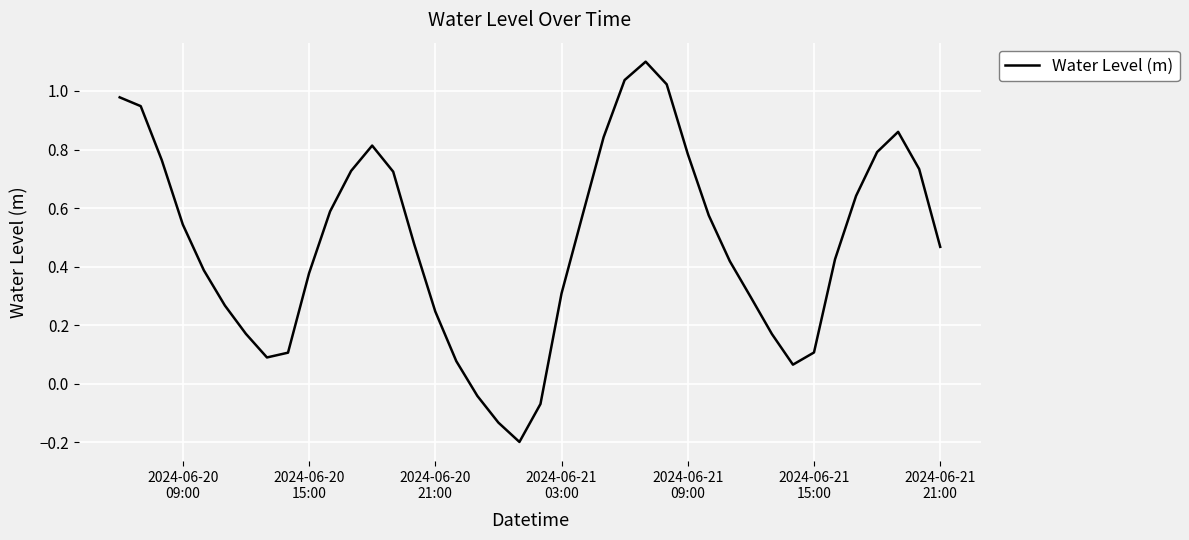

What is the difference between the maximum and minimum values?

1.3